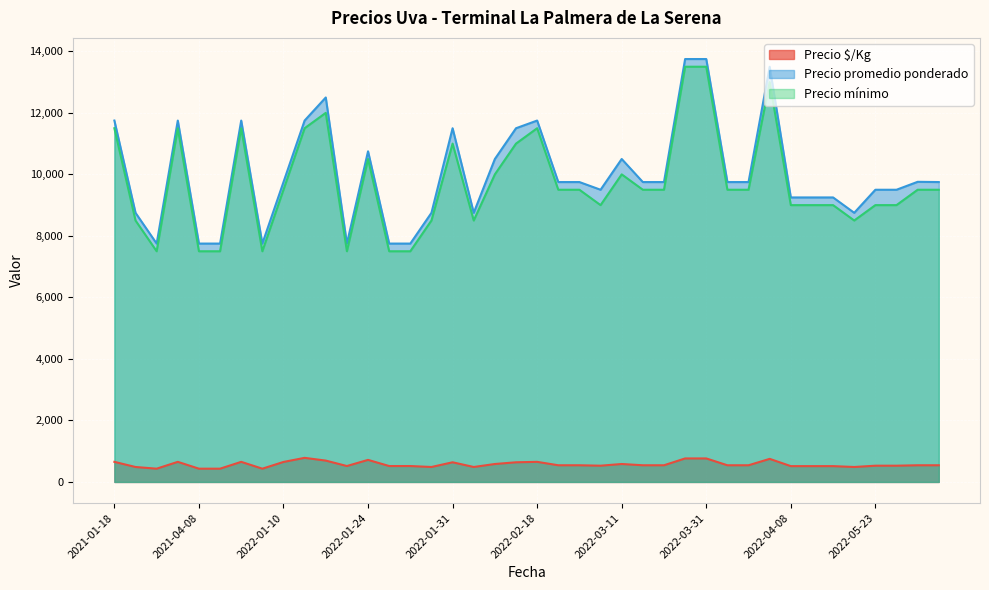

True or false: Precio $/Kg and Precio mínimo cross at least once.

False